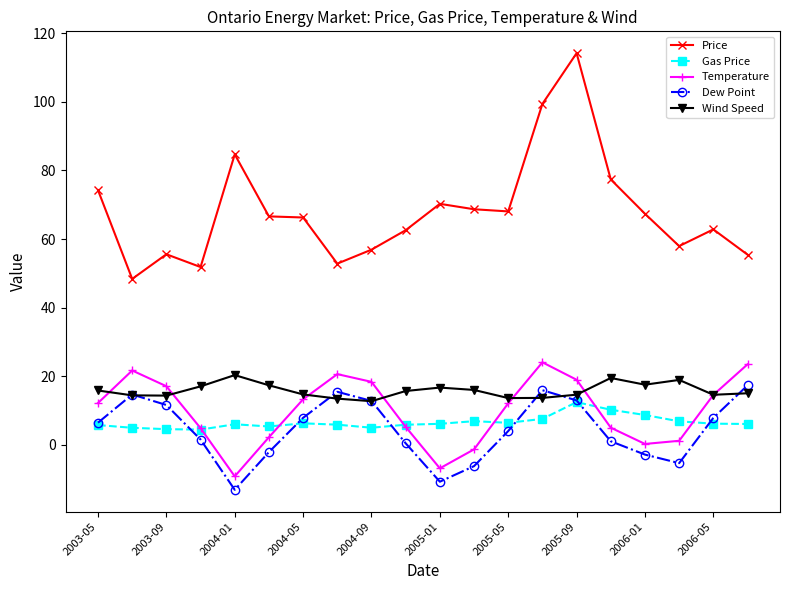

Which series has the largest range (max minus min)?

Price